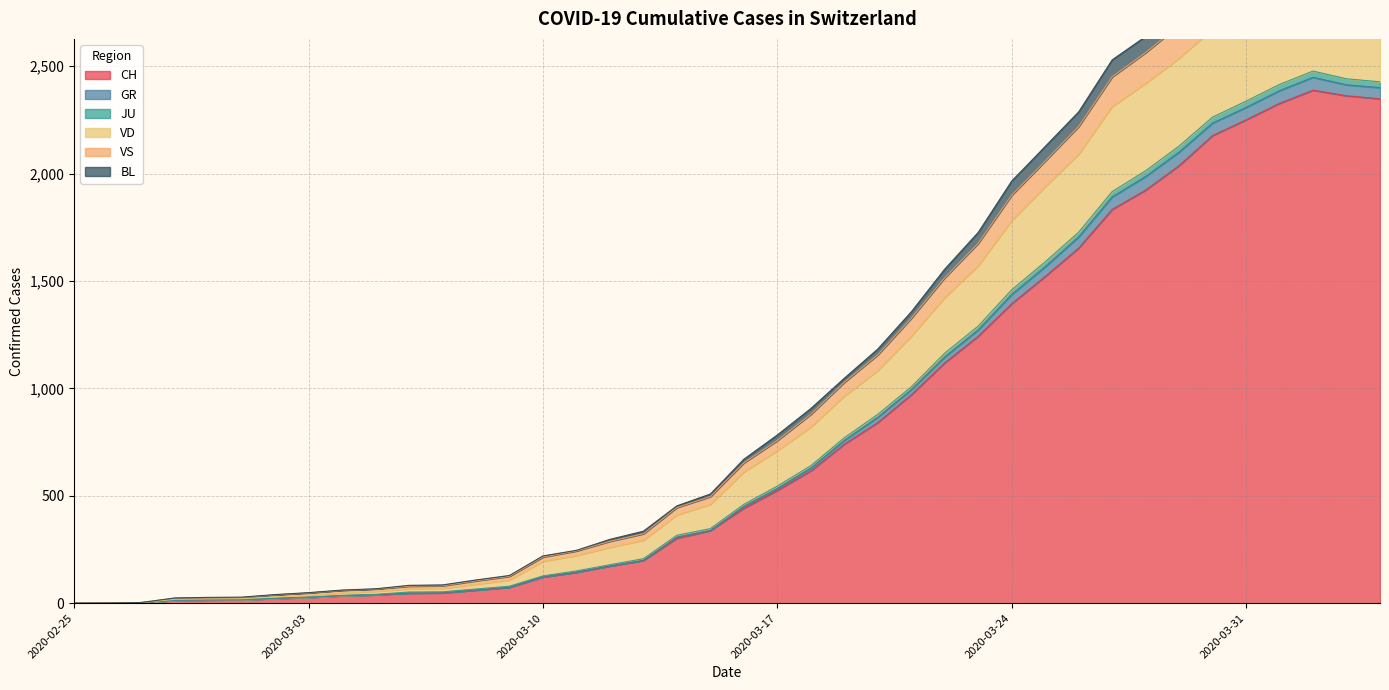

The value of CH at 2020-03-24 is 769. True or false?

False